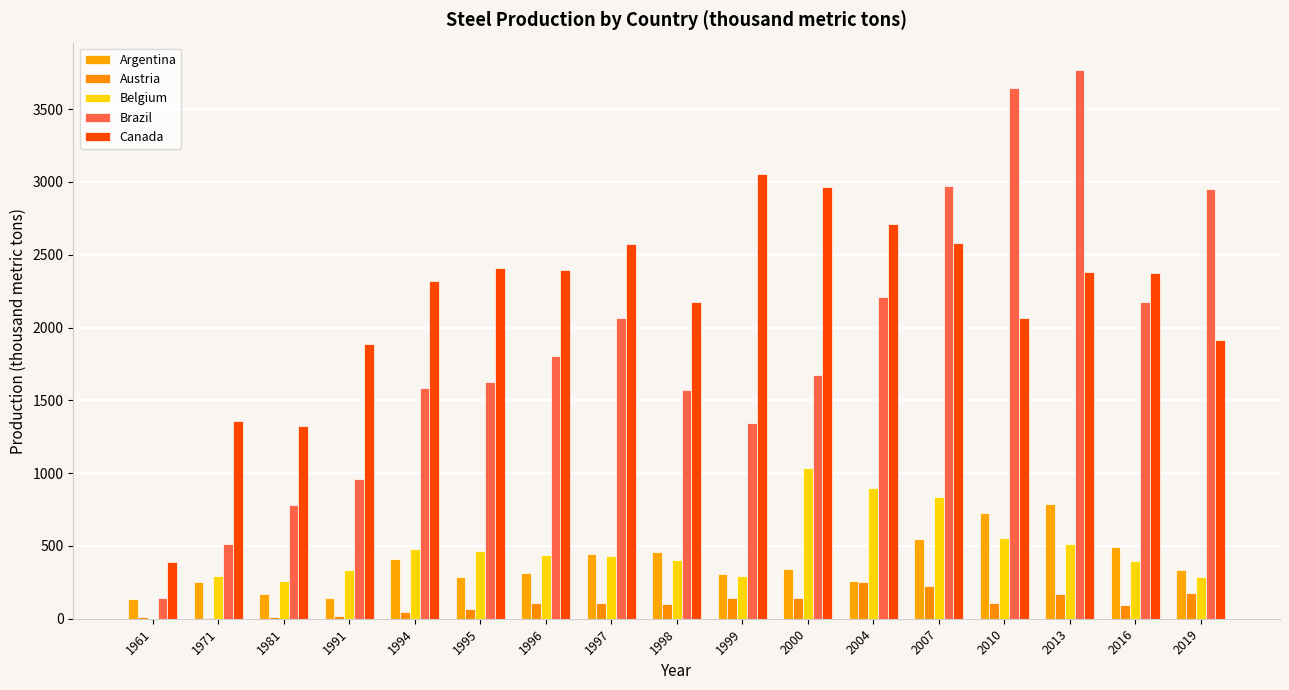

Between 1996 and 2000, which is larger?

2000